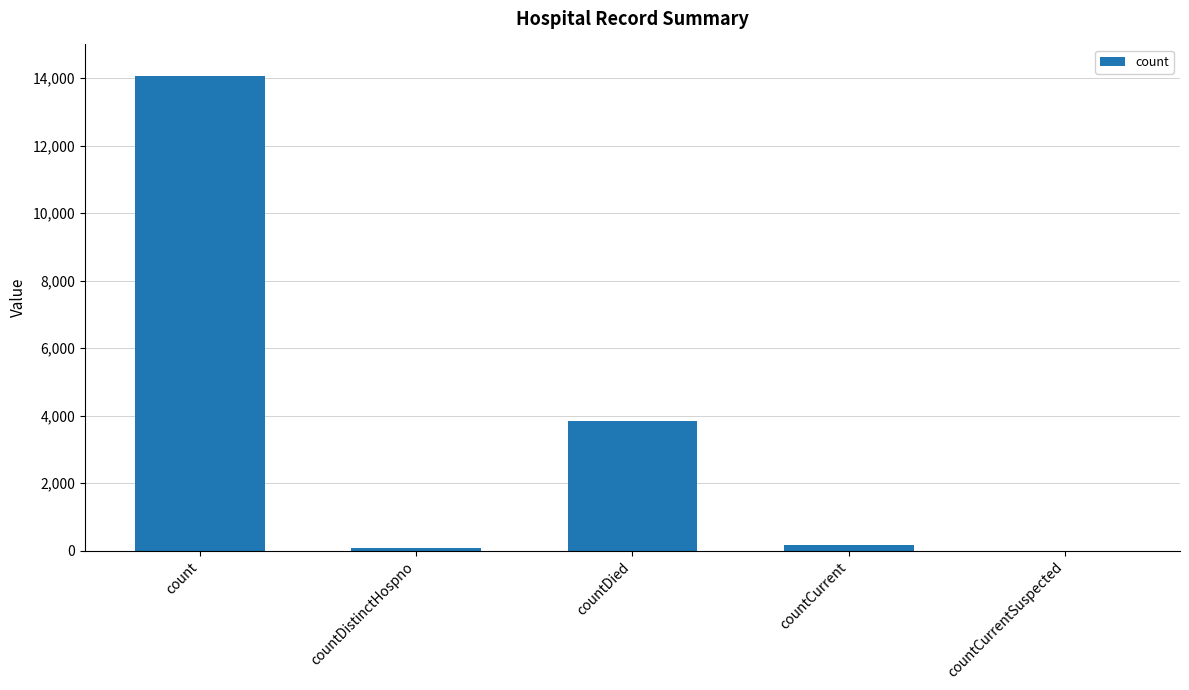

At which label is the value closest to 7034?

countDied